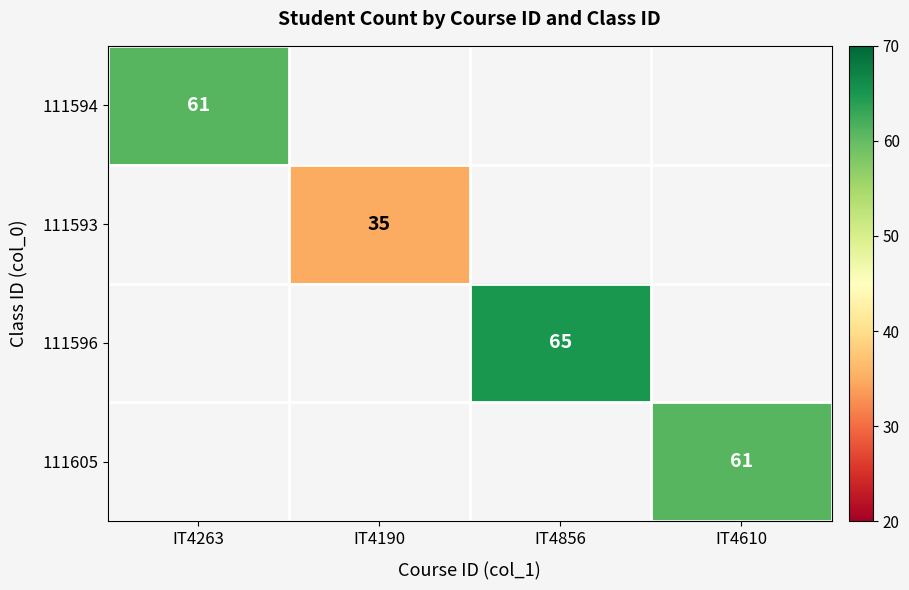

True or false: 111594 has a value of 61 at IT4263.

True